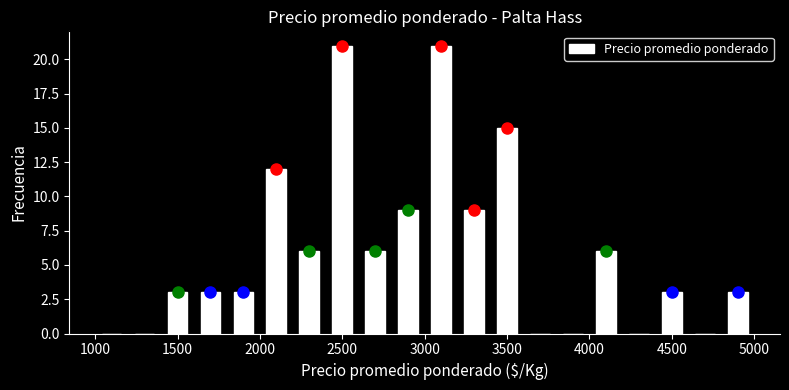

What is the height of the bar covering 1600 to 1800 on the x-axis? The values are not printed on the chart, so give them approximately, as read against the axis.

3